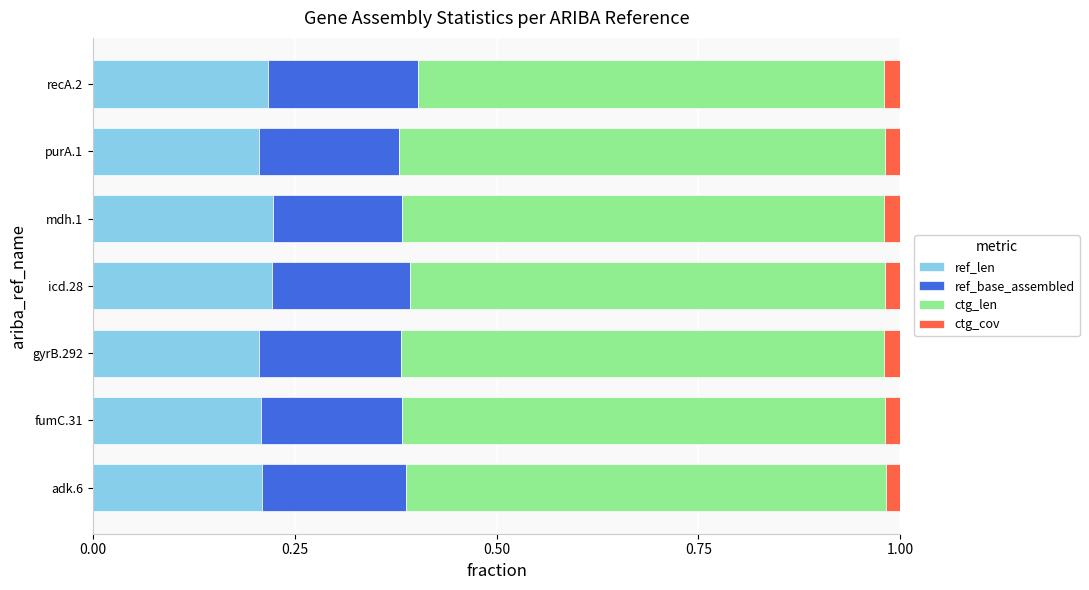

How many categories are shown in the chart?

7